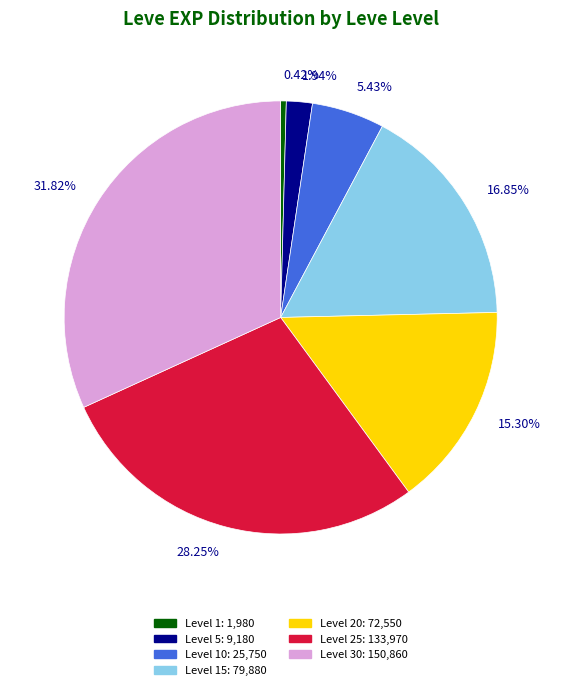

Approximately how many times larger is the value at 5.43% compared to 1.94%?

2.8